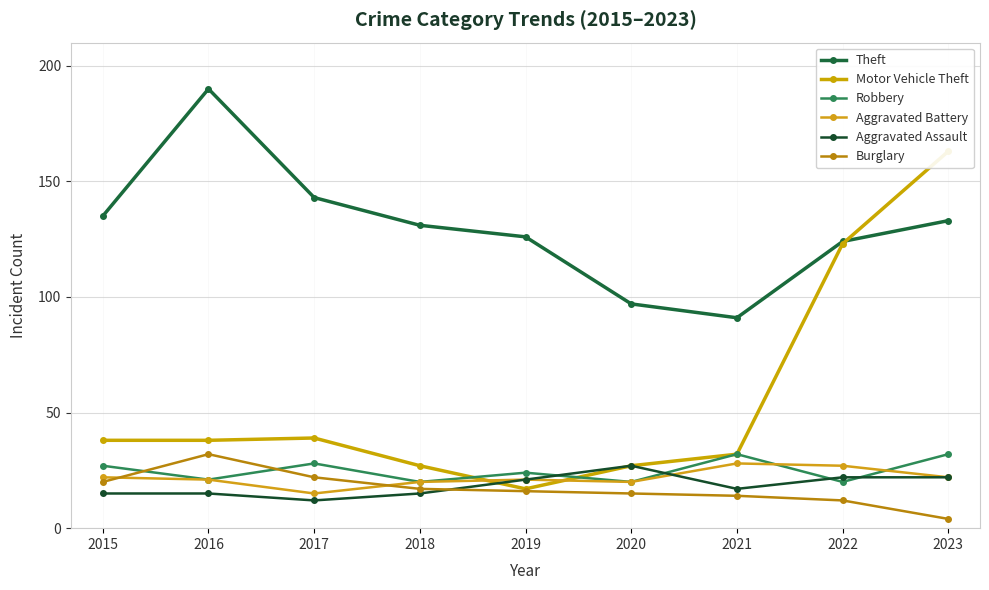

True or false: Aggravated Assault and Motor Vehicle Theft intersect in this chart.

True